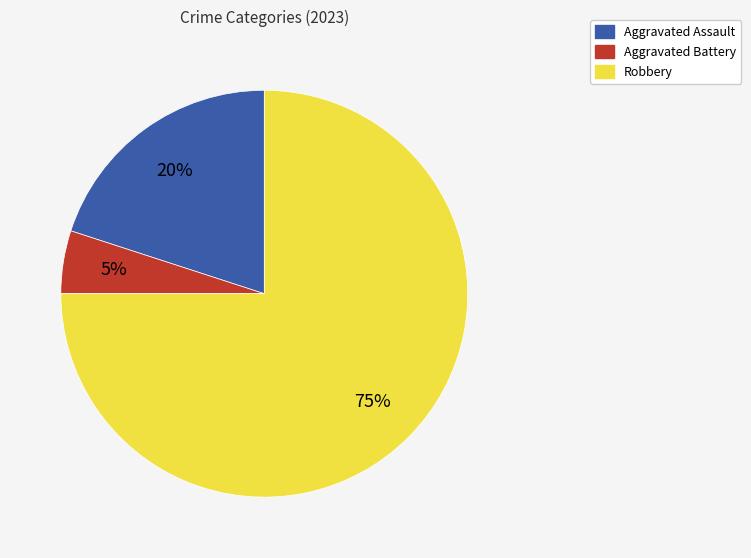

Which slice is the smallest?

Aggravated Battery